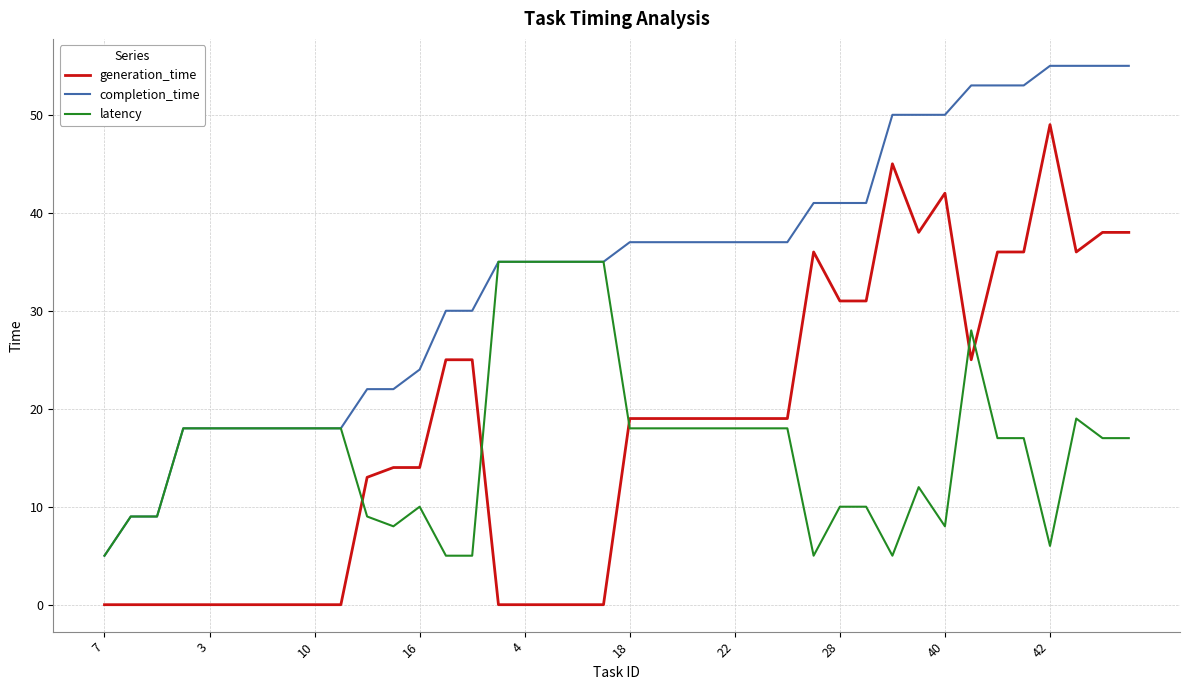

What is the difference between the maximum and second lowest values in the completion_time series?

46